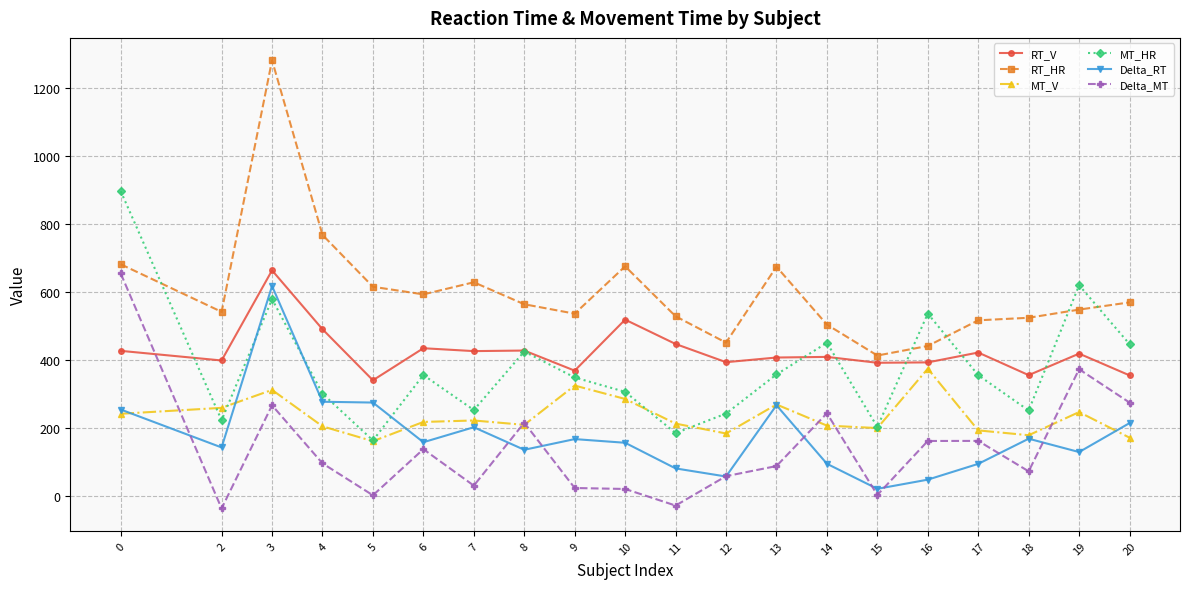

Is this an area chart (filled region under the line)?

No